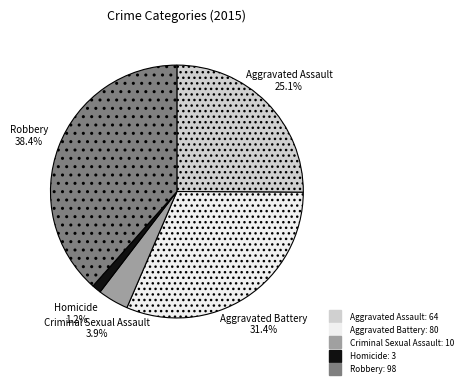

Does Robbery represent more than half of the total?

No